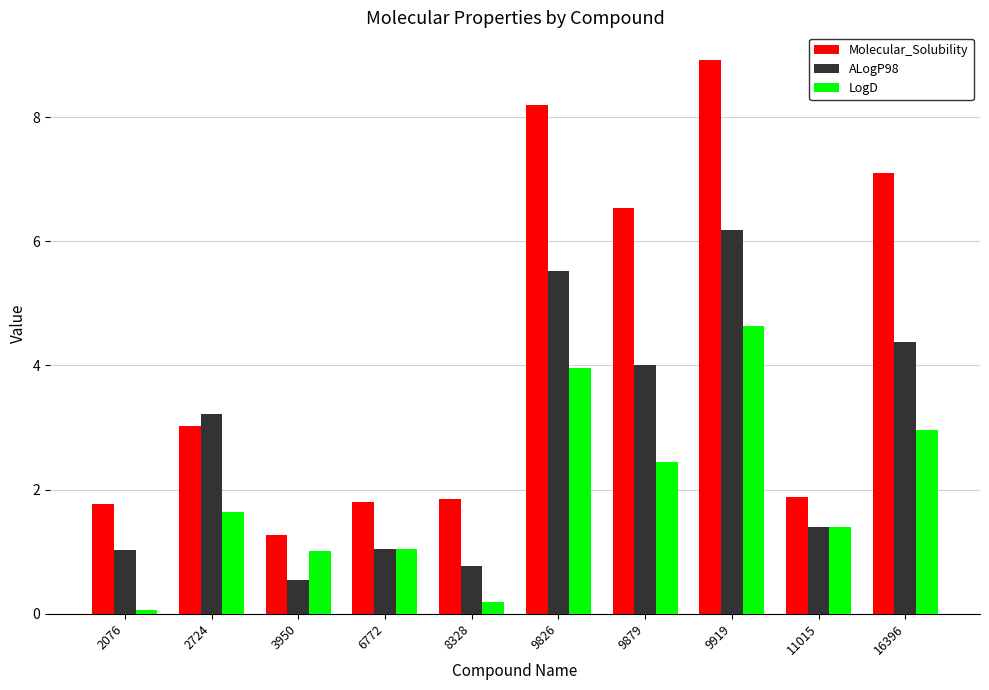

The value of ALogP98 at 2076 is 0.2. True or false?

False